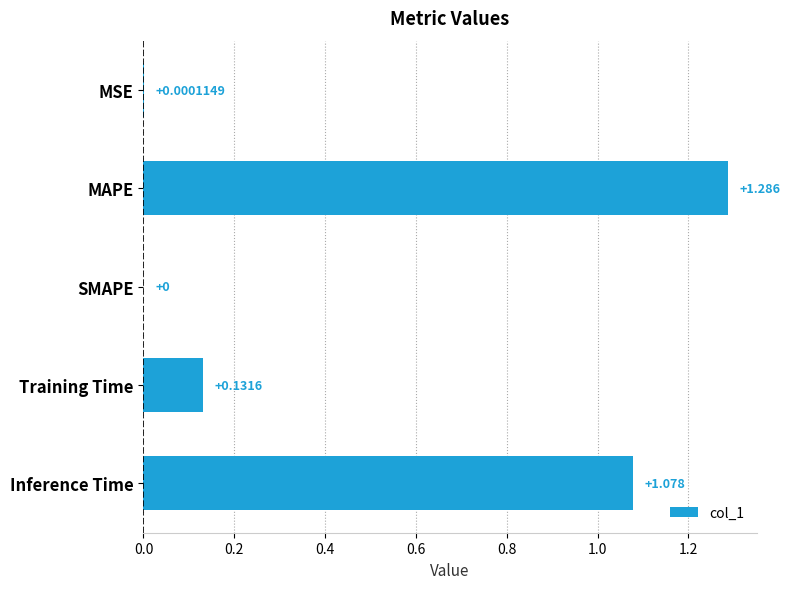

Count the number of categories in the chart.

5